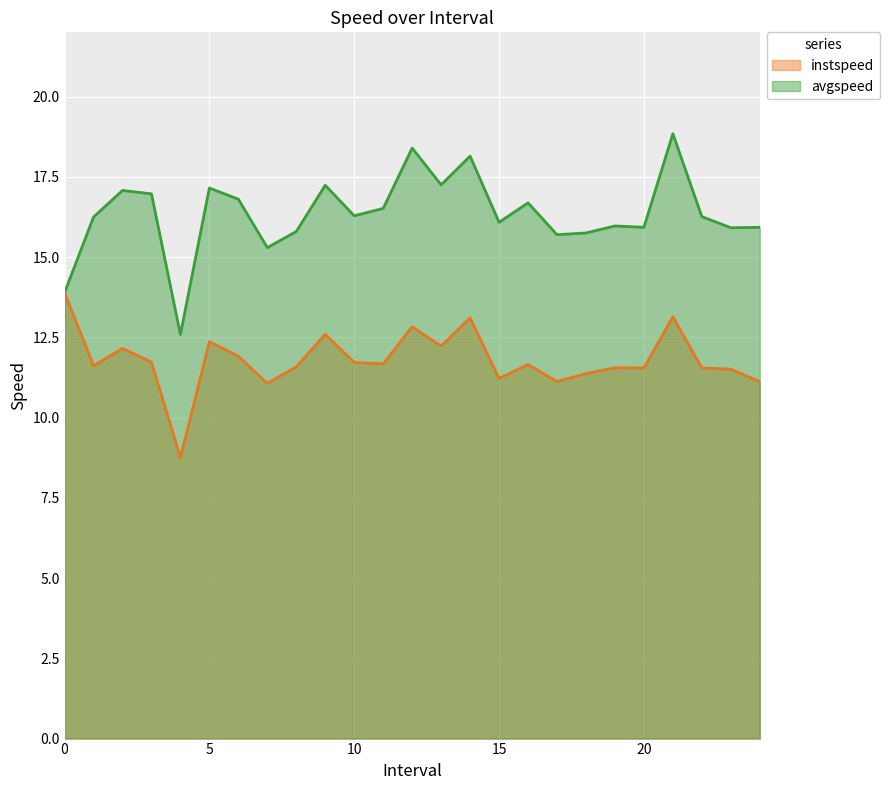

Where does the avgspeed series first go above 16?

1.0